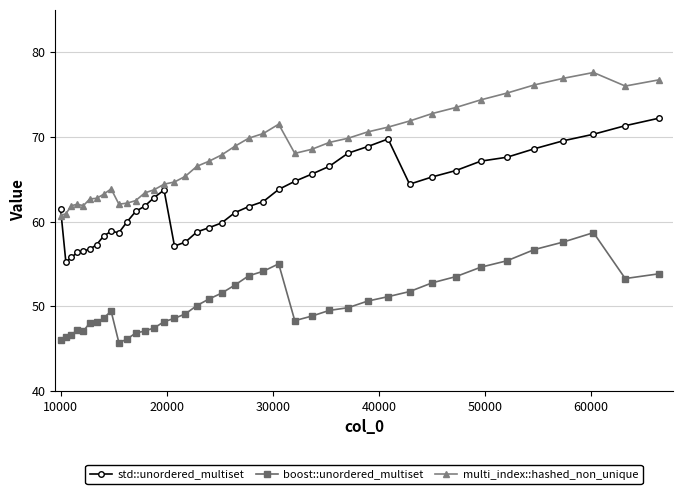

What is the smallest value displayed?

45.7